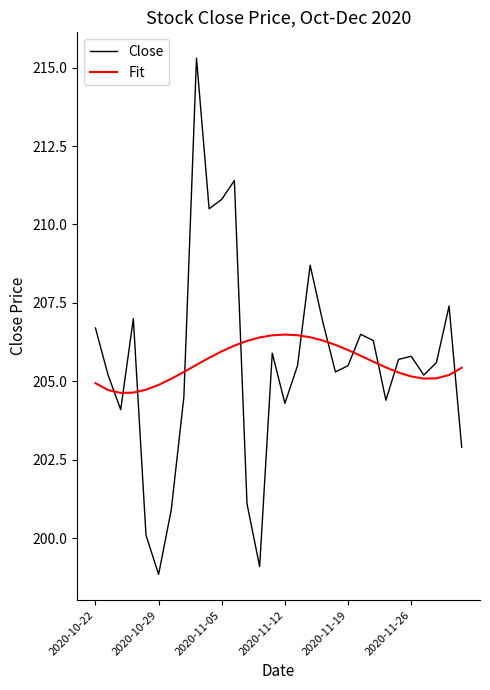

Rank the series by their maximum value, from highest to lowest.

Close, Fit